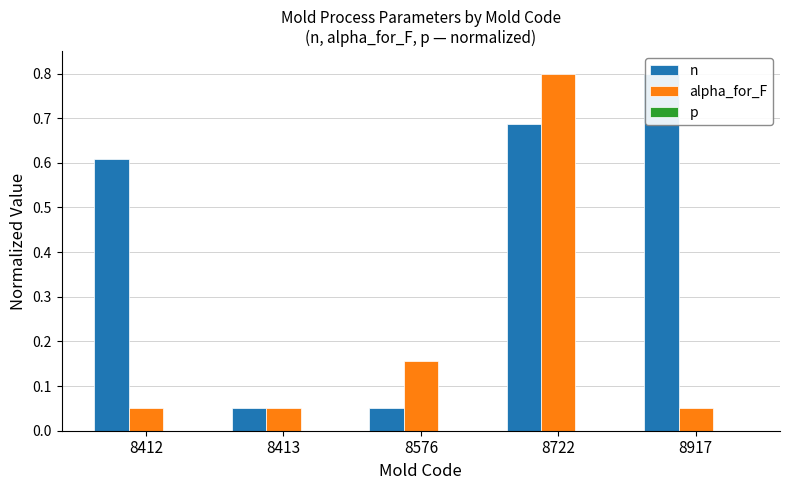

How many bars are there in total?

15